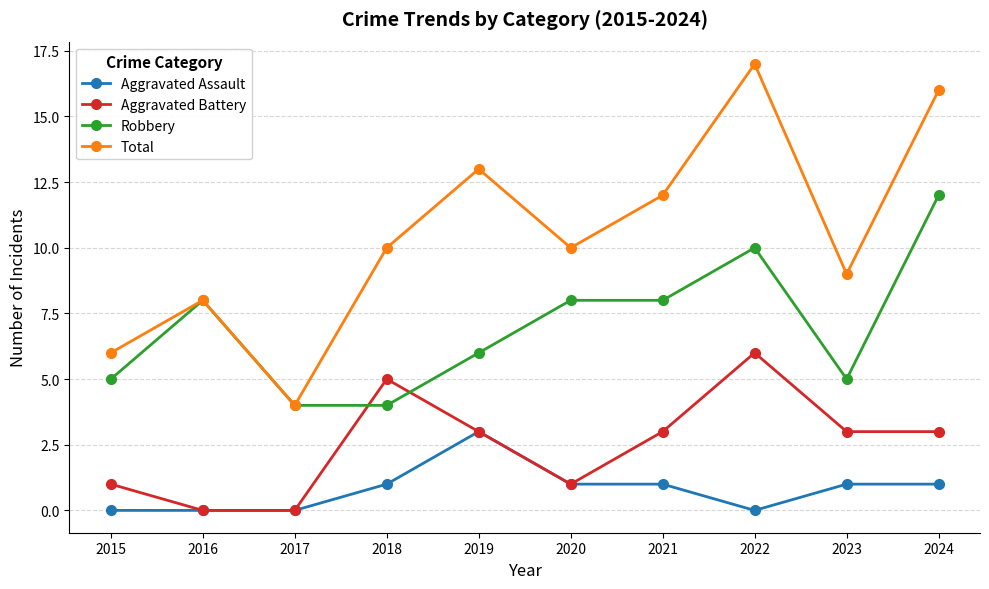

Which category has the highest value in the Aggravated Battery series?

2022